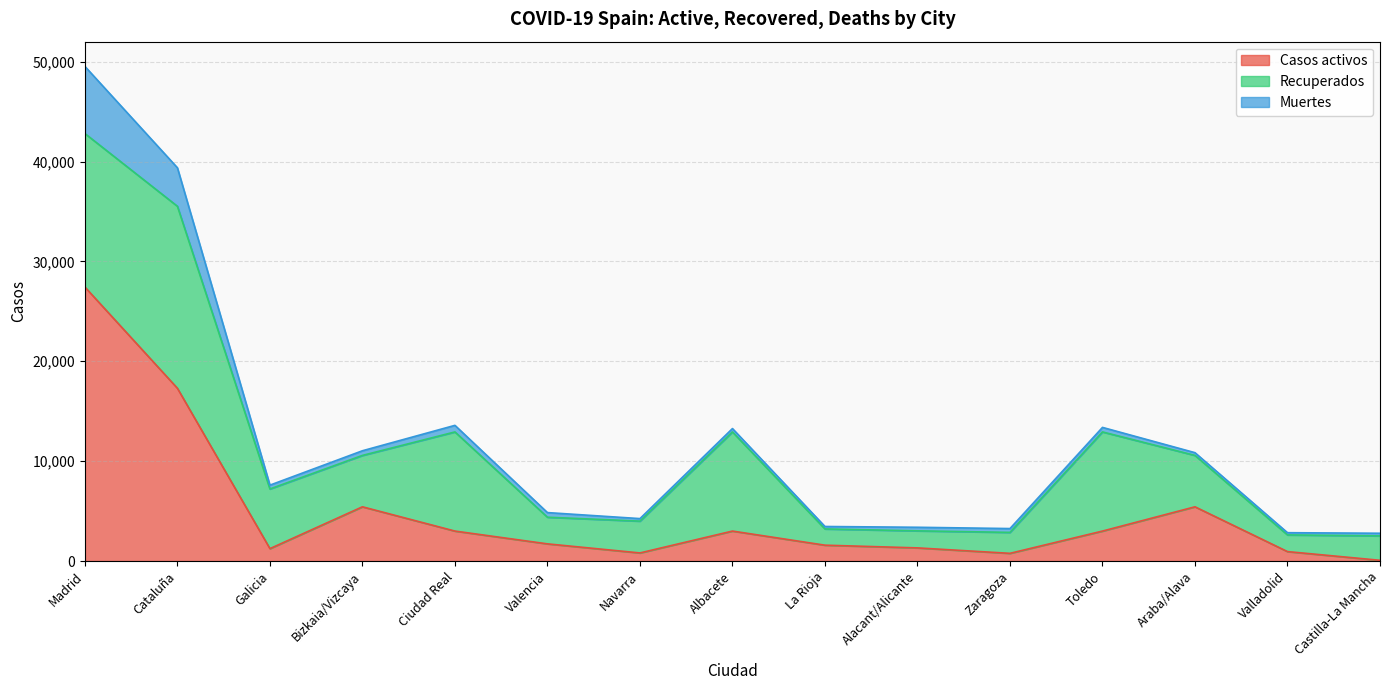

What is the average value of the Recuperados series?

6336